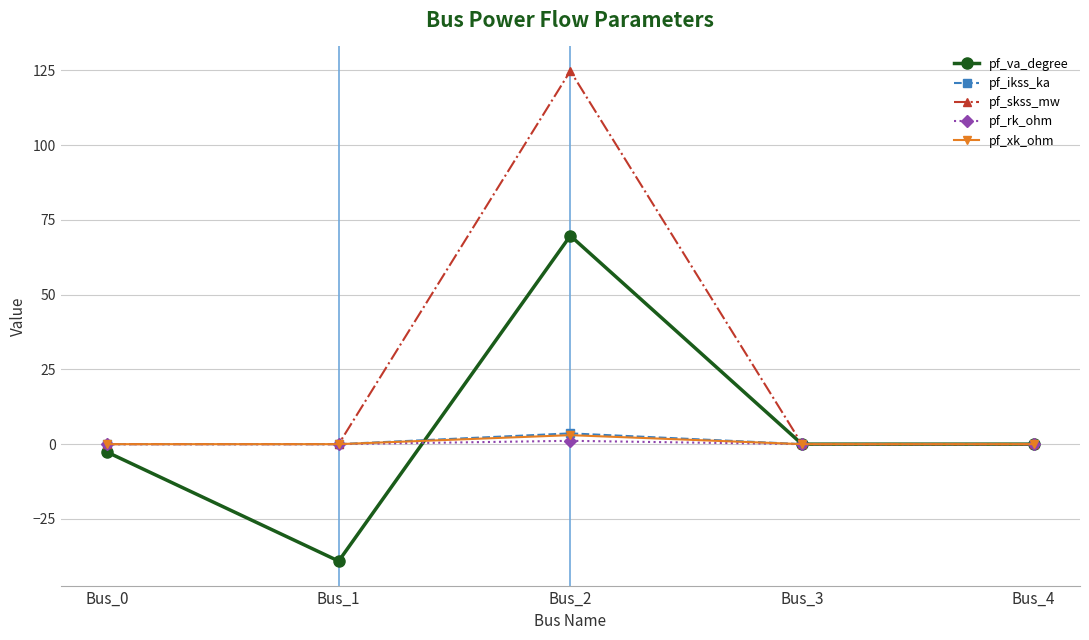

True or false: pf_va_degree has a value of -50.4 at Bus_4.

False